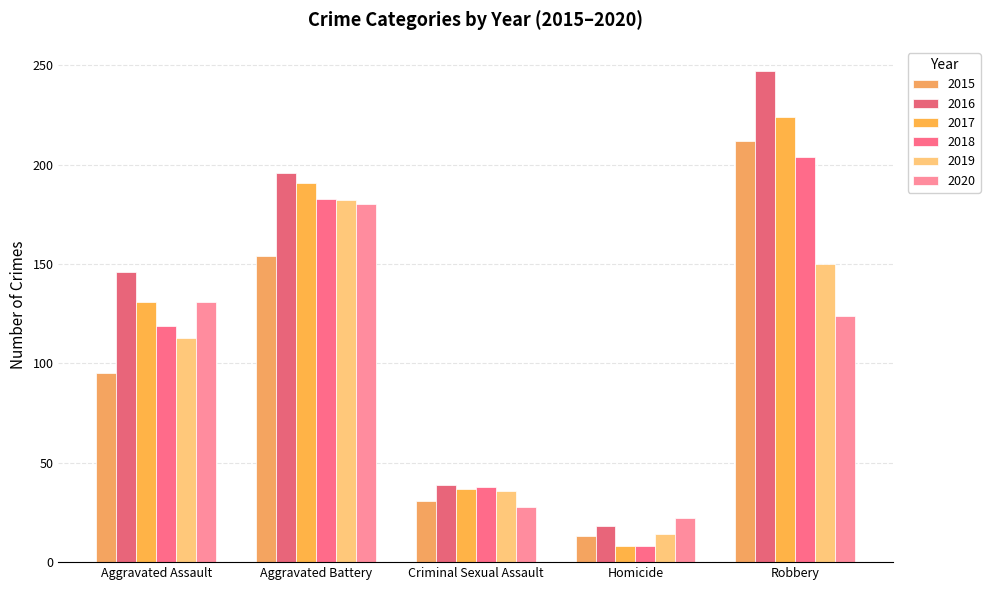

What is the value of the 2016 bar at the 1st from the left?

146